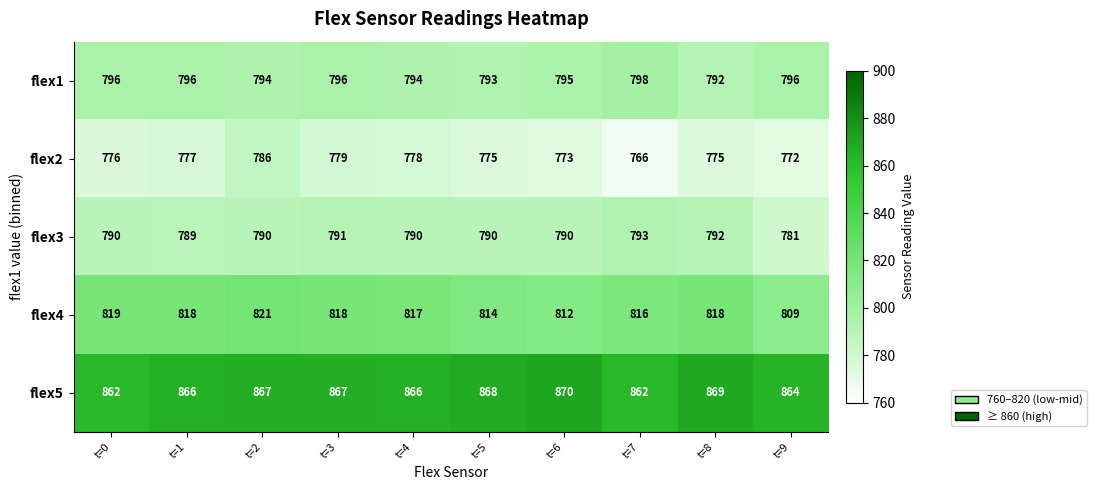

Between t=2 and t=8, which series saw the biggest shift?

flex2